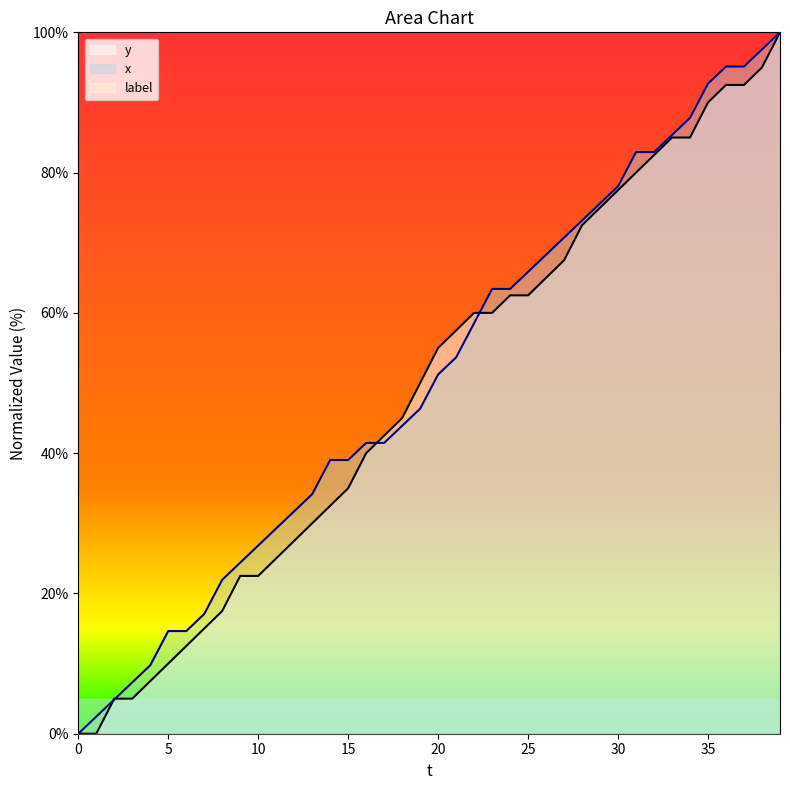

True or false: y has more than 0 interior local peaks.

False